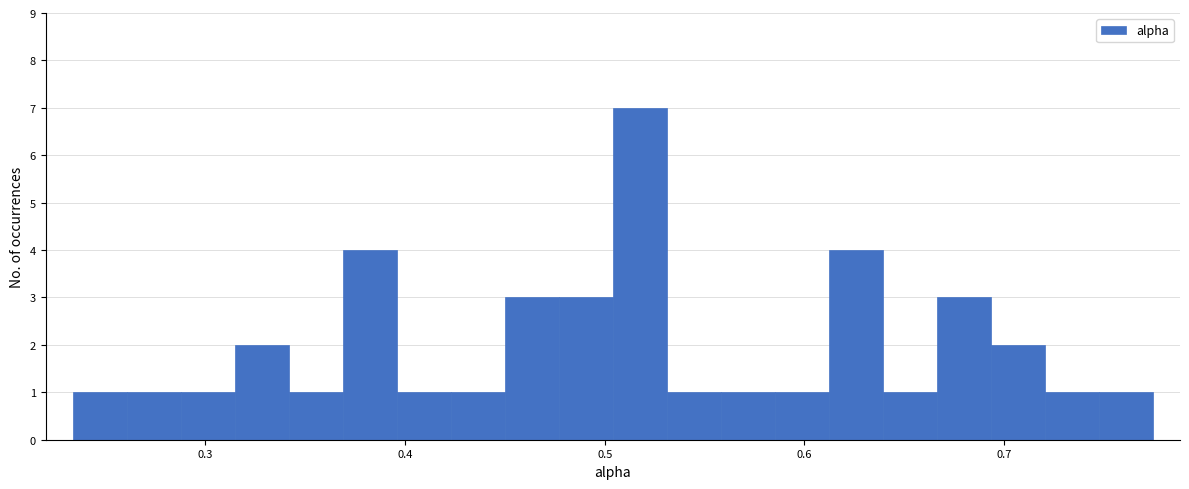

Read against the x-axis, roughly where is the centre of the tallest bar?

0.52